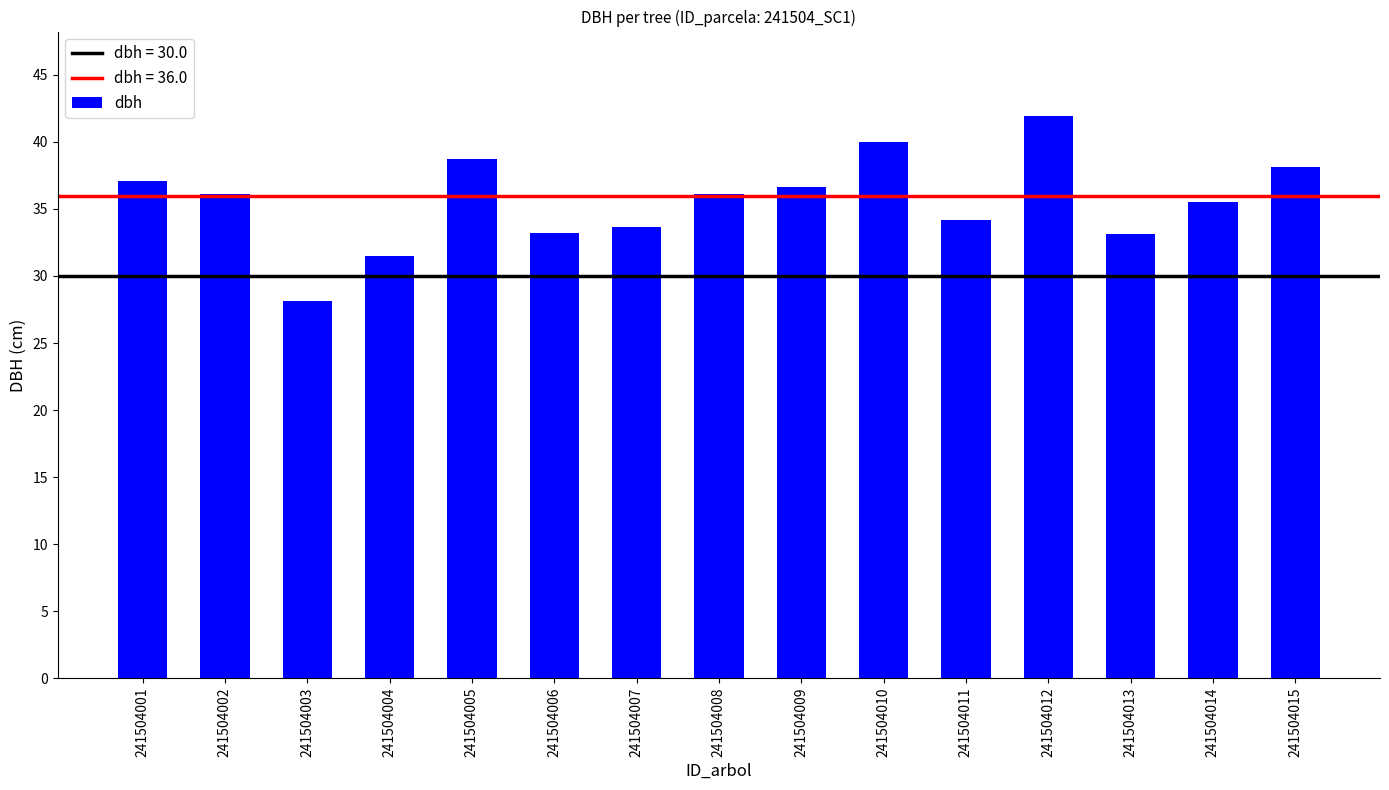

Read the value at 241504001.

37.1